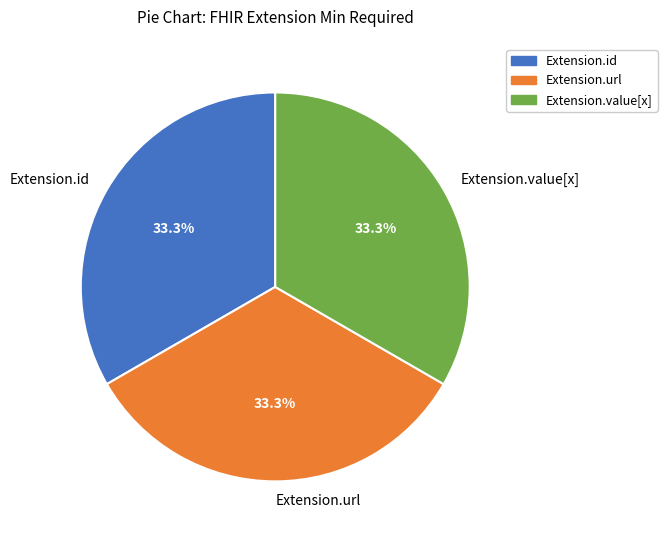

Approximately how many times larger is the value at Extension.url compared to Extension.value[x]?

1.0